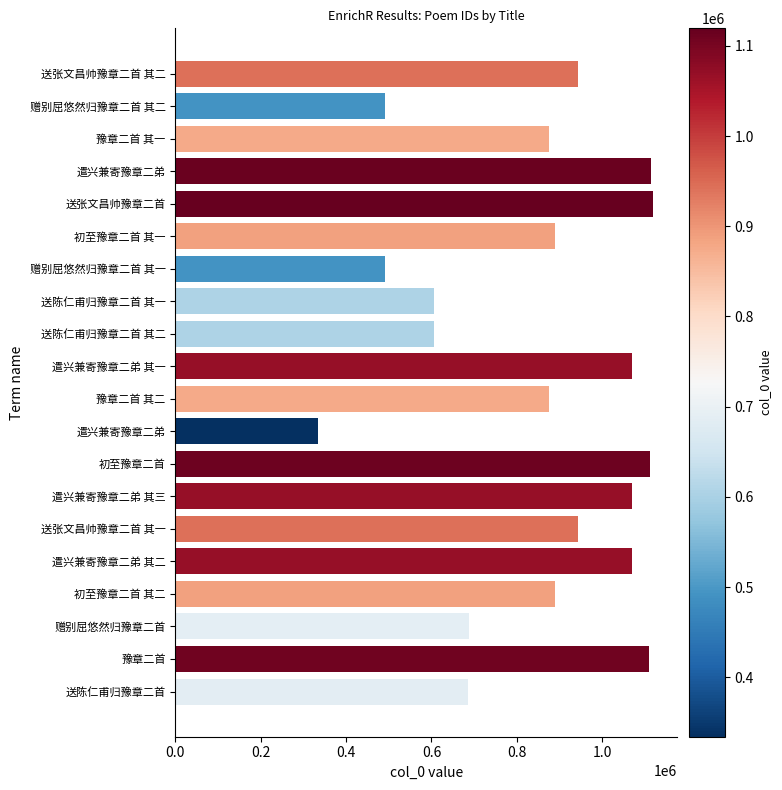

Are the bars horizontal?

Yes